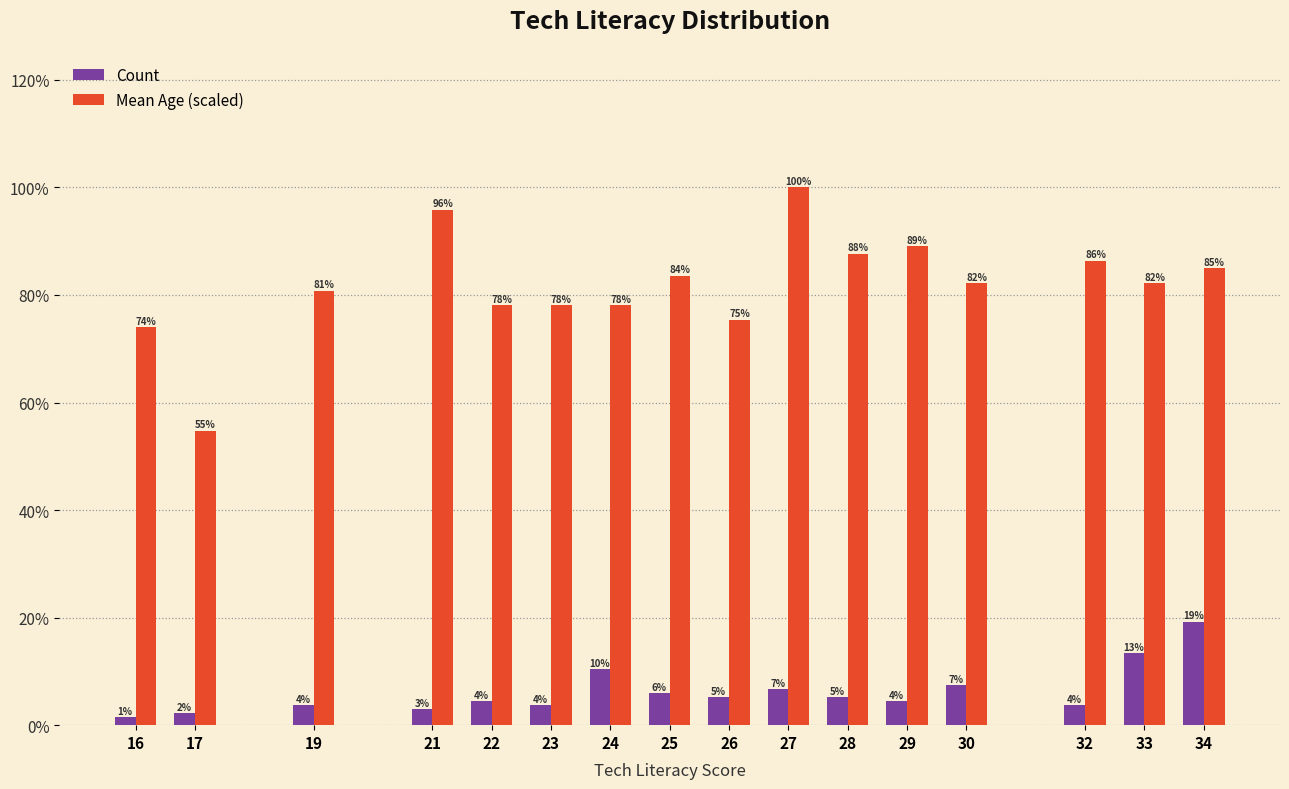

What is the difference between the maximum and minimum values in the Count series?

17.8